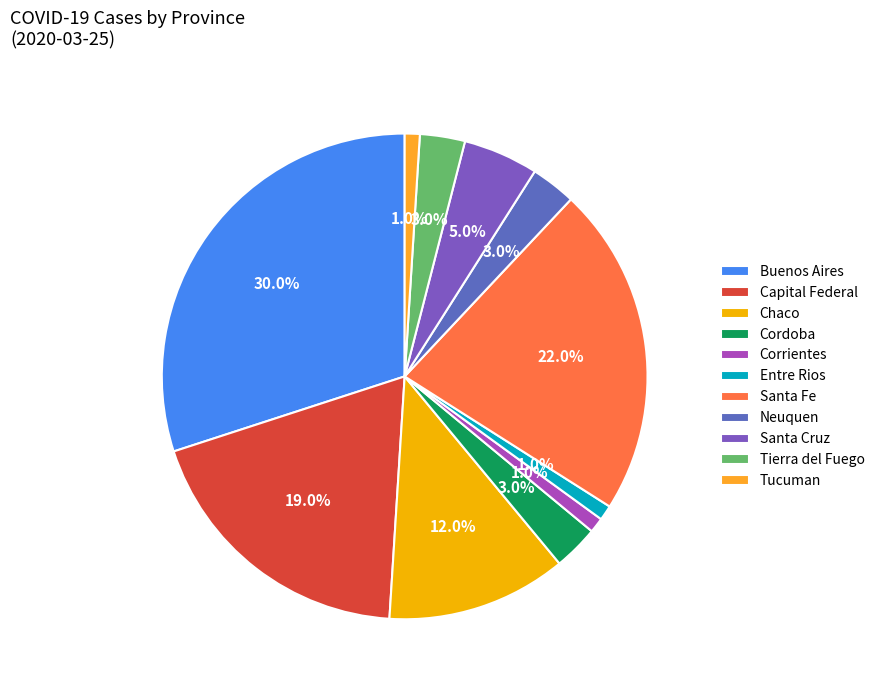

Is there a majority slice in this chart?

No